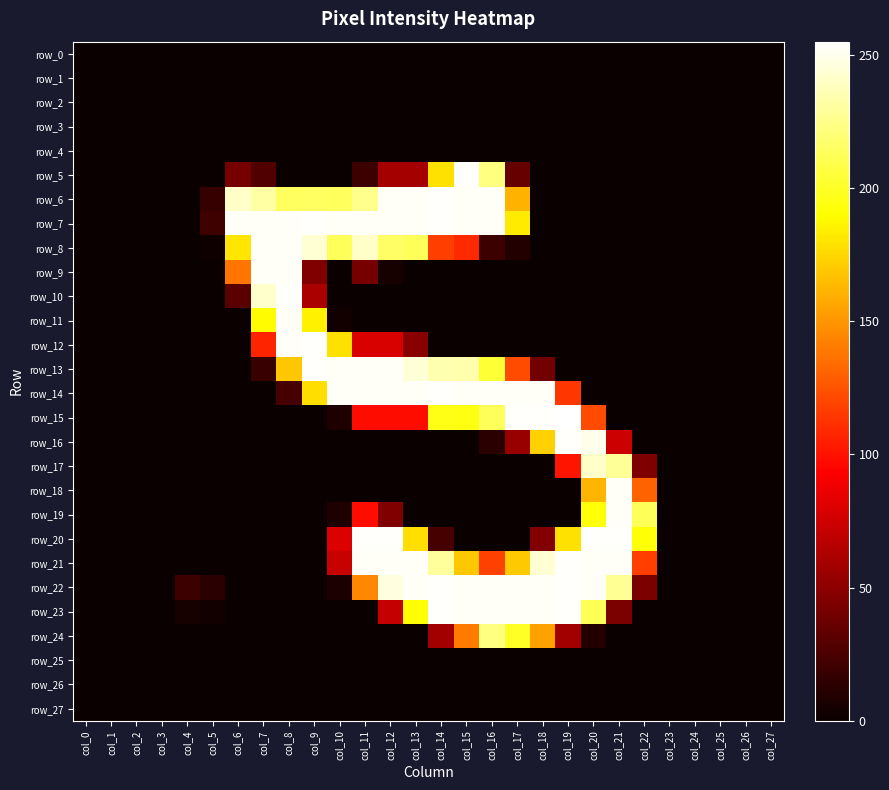

What is the difference between the maximum and second lowest values in the row_21 series?

254